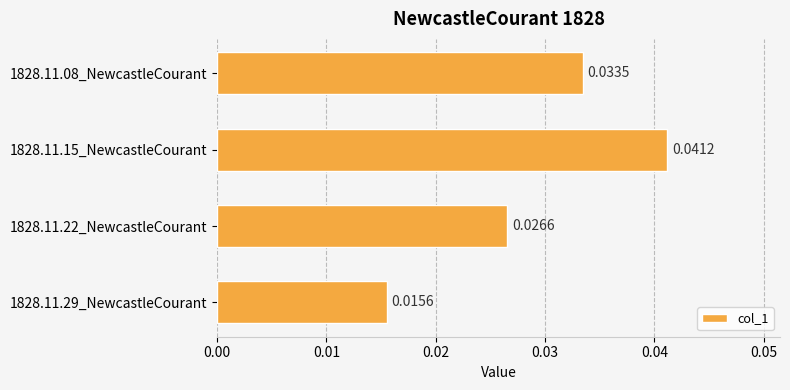

How many values are between 0 and 1?

4